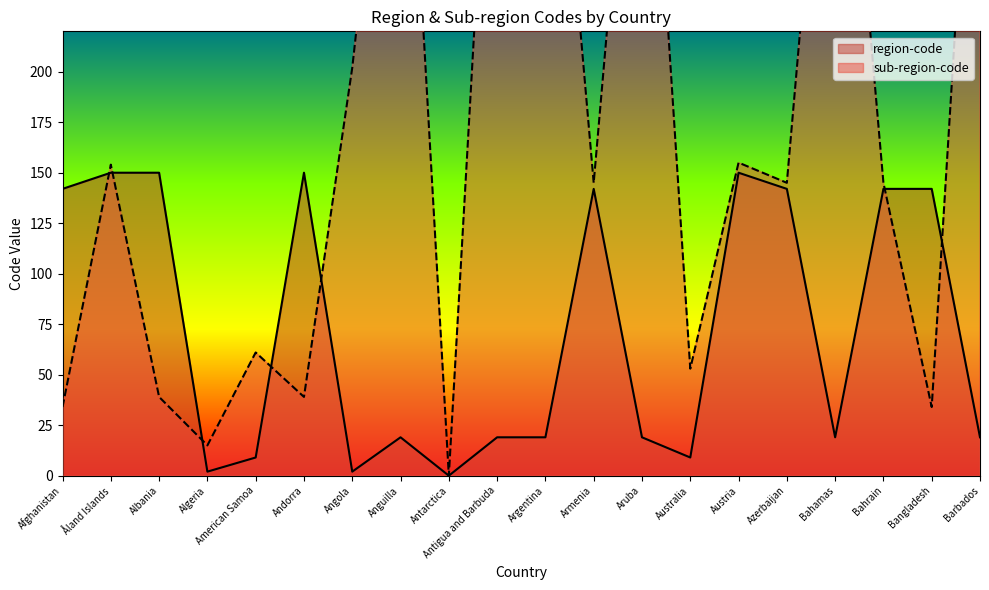

In region-code, how many points are higher than both neighbors (excluding endpoints)?

4